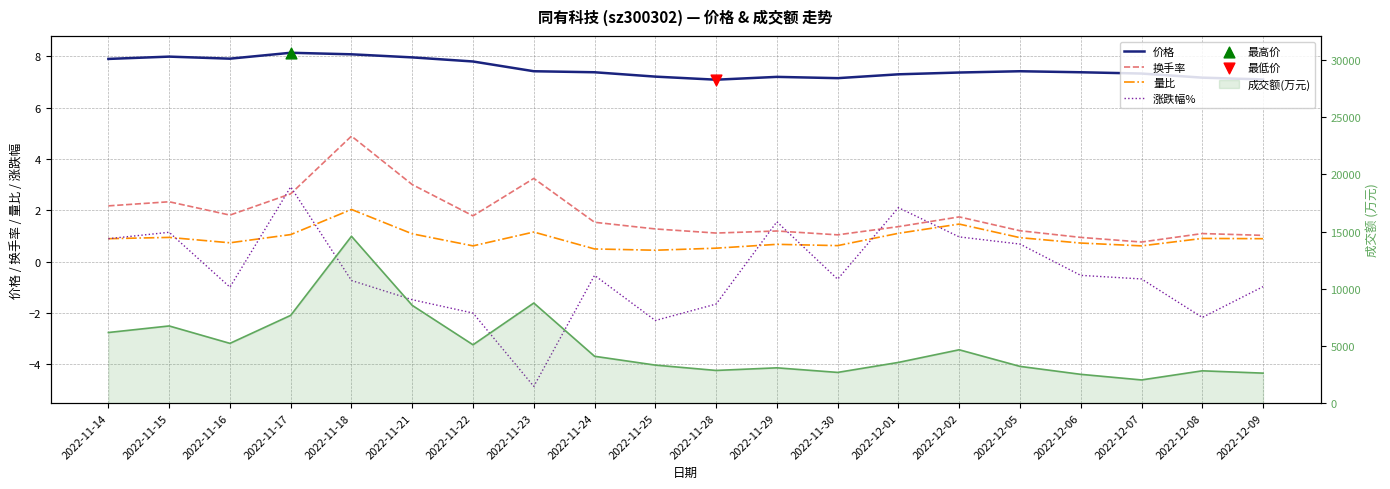

Which series has the largest total across all categories?

价格